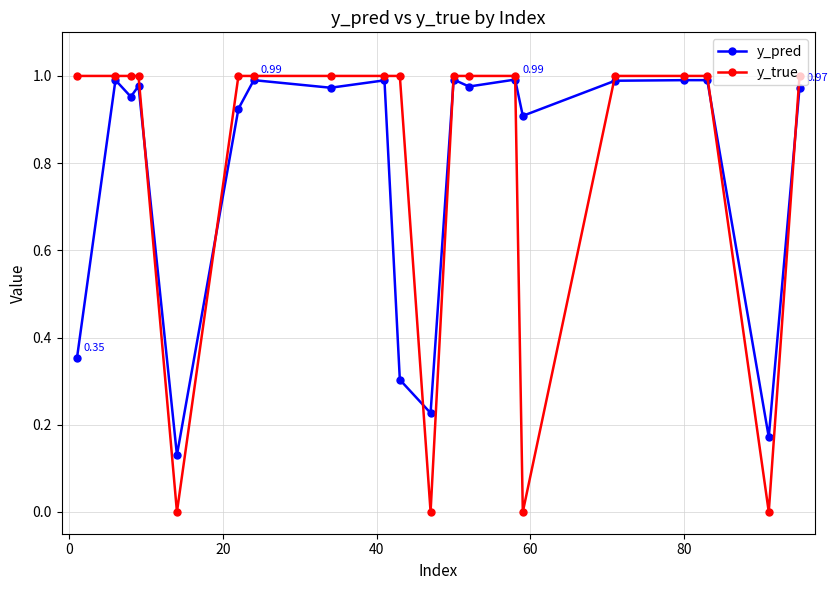

True or false: y_pred has more than 0 interior local peaks.

True